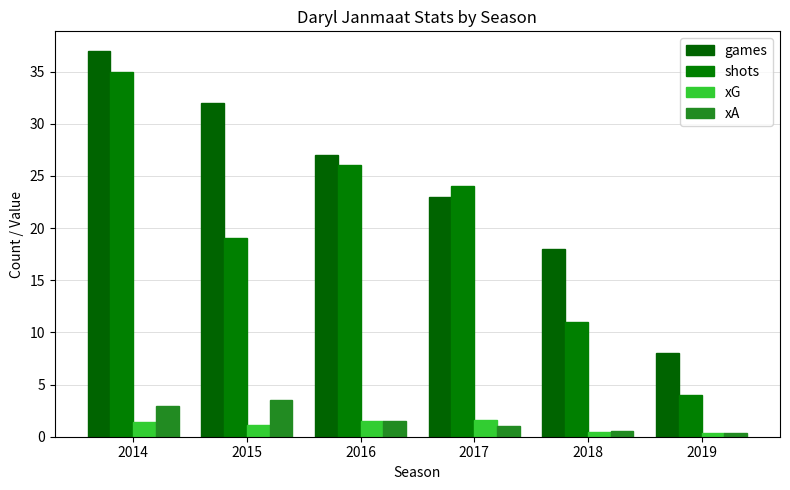

What is the difference between the second highest and minimum values in the shots series?

22.0